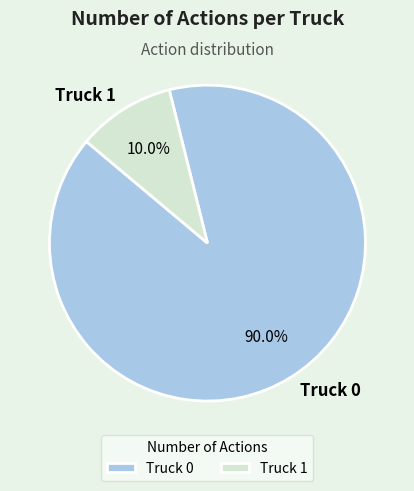

Is it true that Truck 0 is 99% of the pie?

False